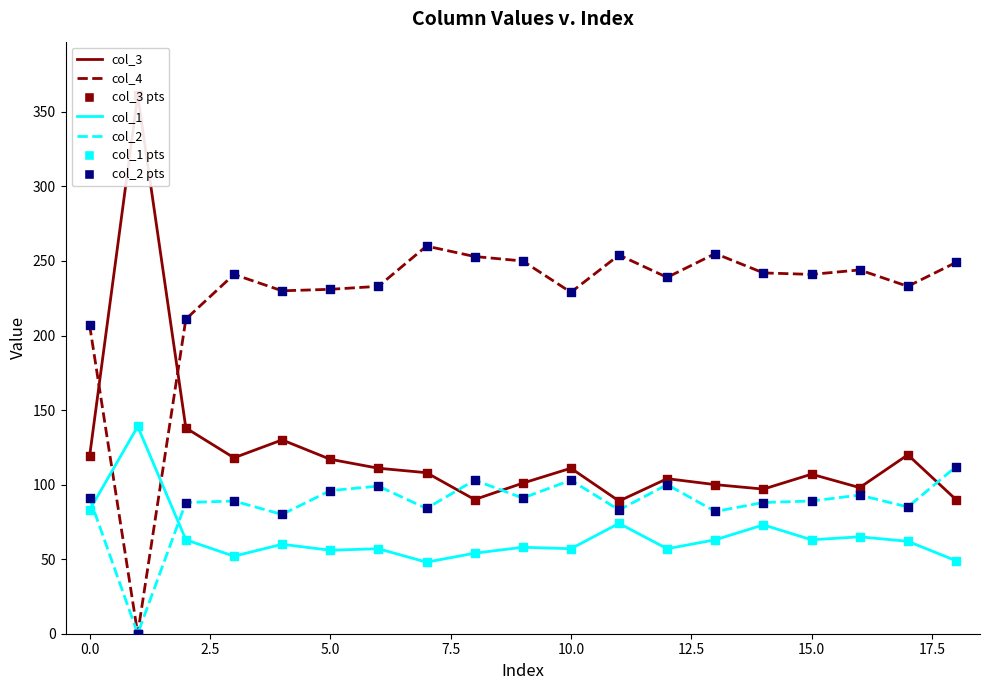

Is the value of col_4 at 16 greater than the value of col_3 at 14?

Yes